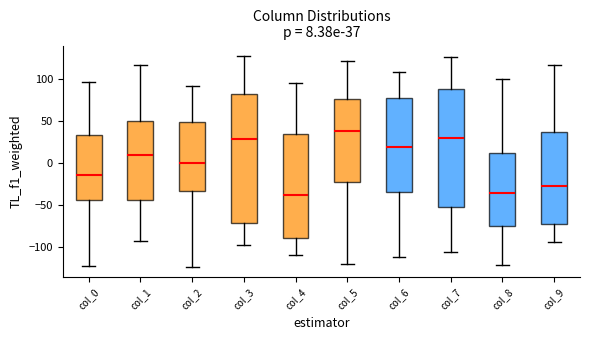

Which box is the tallest, from its lower edge to its upper edge?

col_3